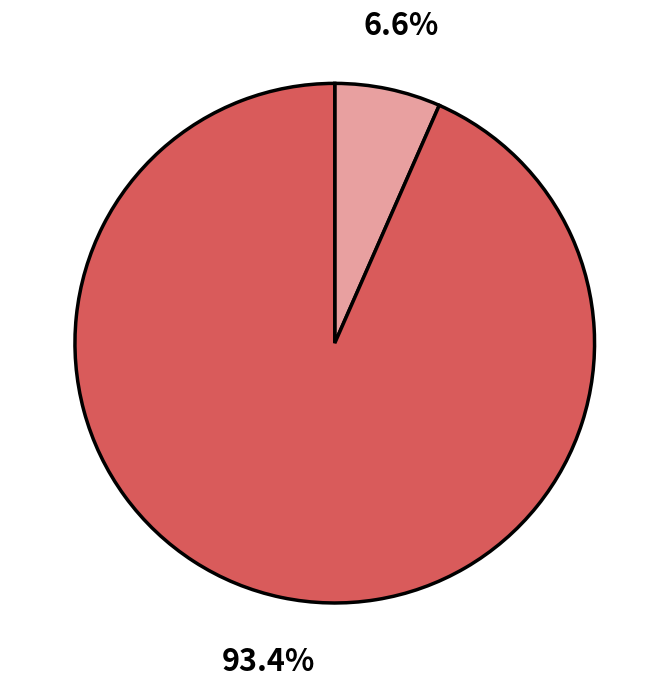

To the nearest percent, what is the difference between the largest and smallest slice percentages?

87%